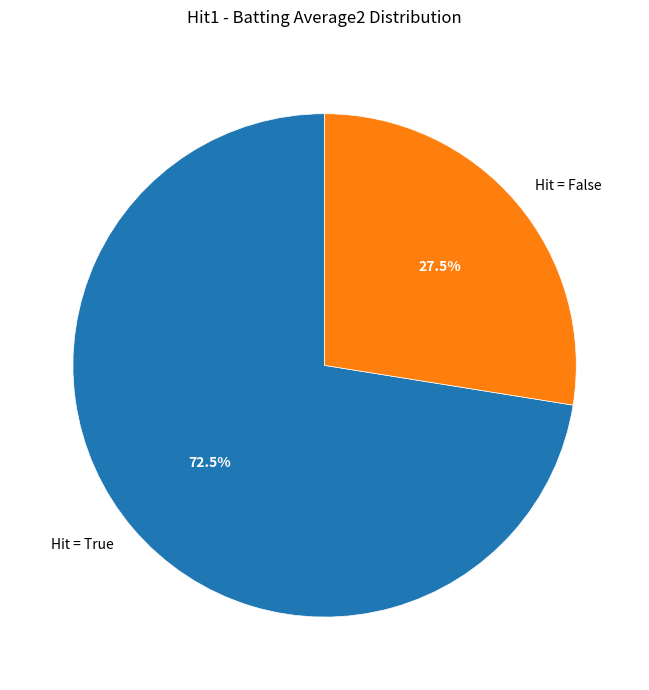

Do Hit = True and Hit = False together represent more than half of the pie?

Yes